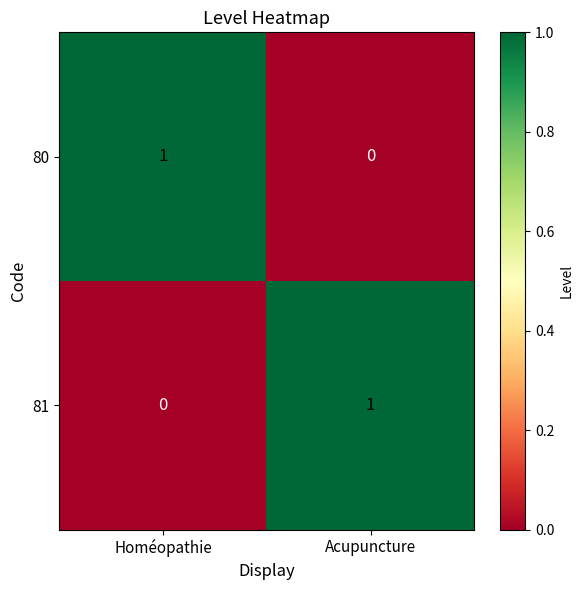

At Acupuncture, list the series in order from largest to smallest.

81, 80